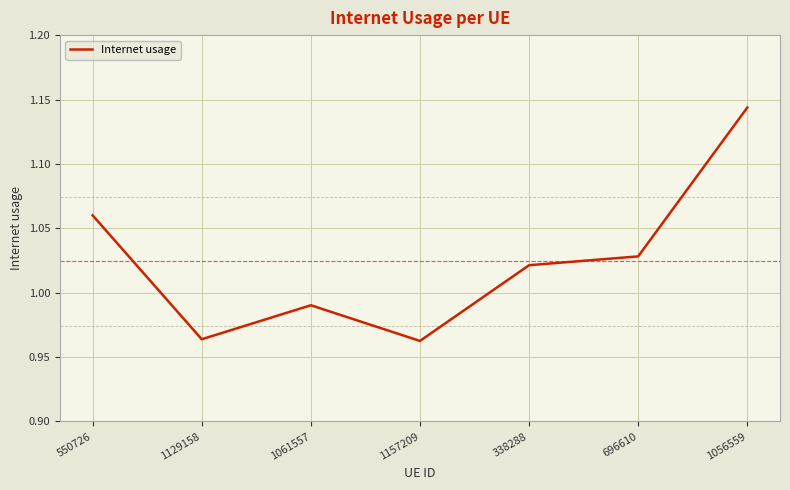

What is the difference between the second highest and minimum values?

0.1